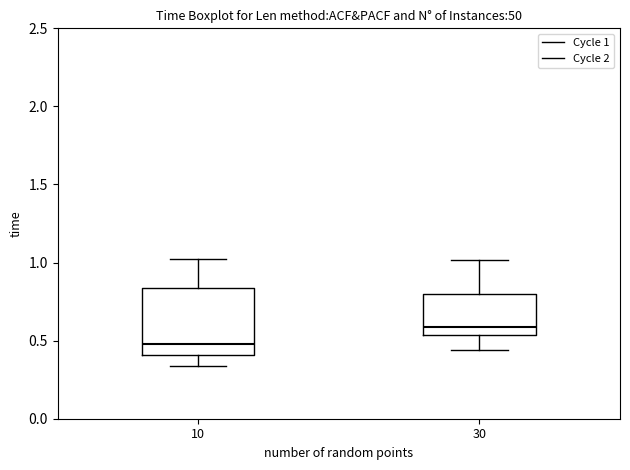

Where does the median line of the box at x = 10 sit on the y-axis? The values are not printed on the chart, so give them approximately, as read against the axis.

0.50